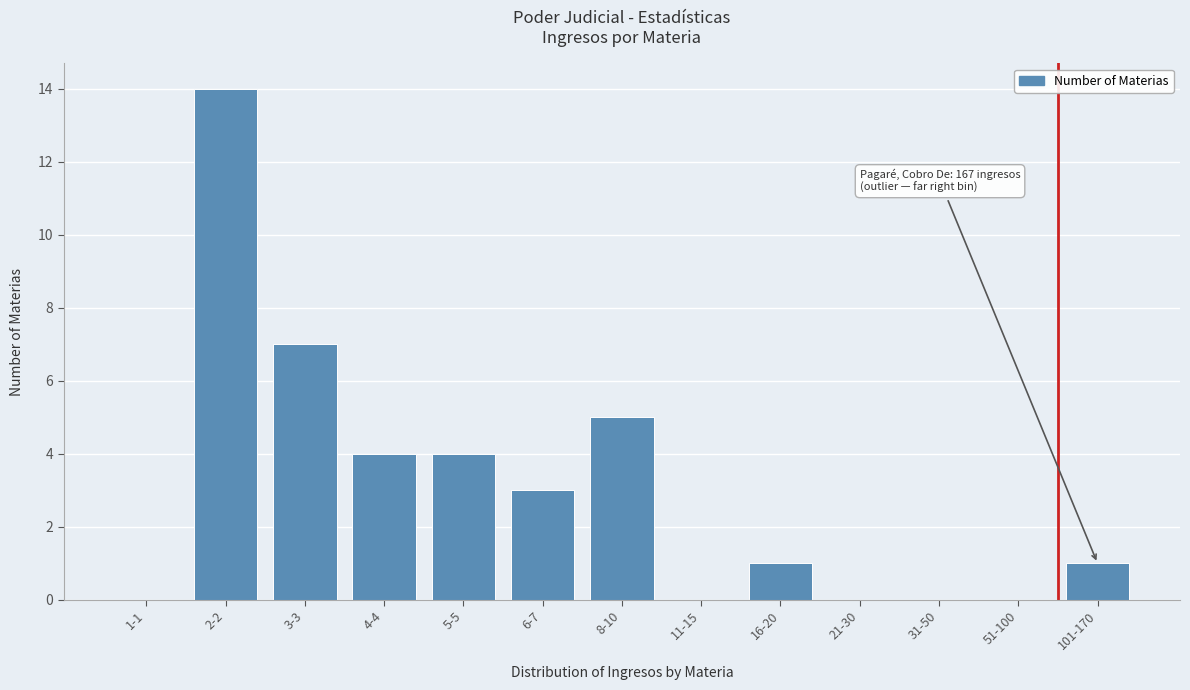

Reading right to left, extract all data points from this chart.

101-170=1	51-100=0	31-50=0	21-30=0	16-20=1	11-15=0	8-10=5	6-7=3	5-5=4	4-4=4	3-3=7	2-2=14	1-1=0